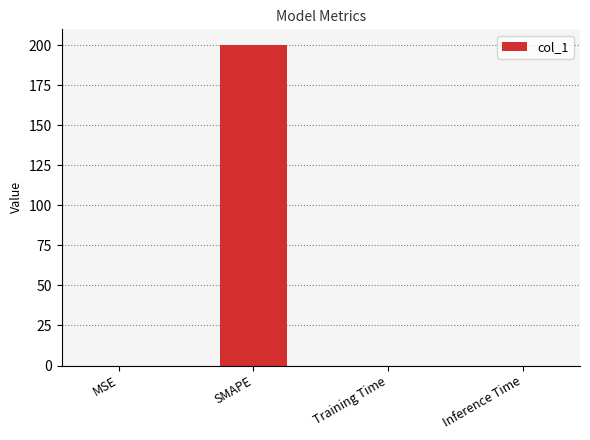

The value at SMAPE is 200.0. True or false?

True